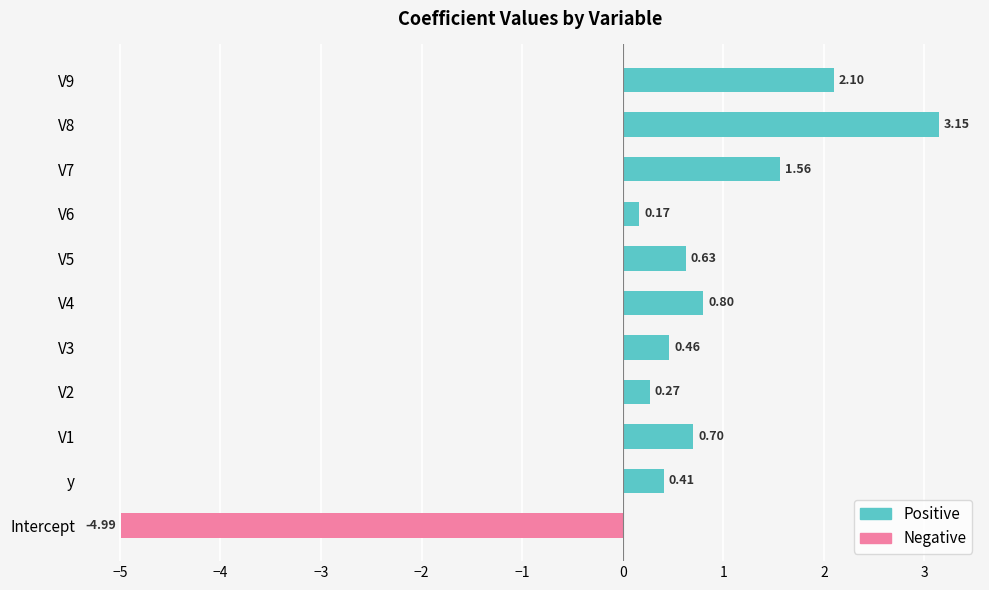

What is the difference between the values at y and V6?

0.2